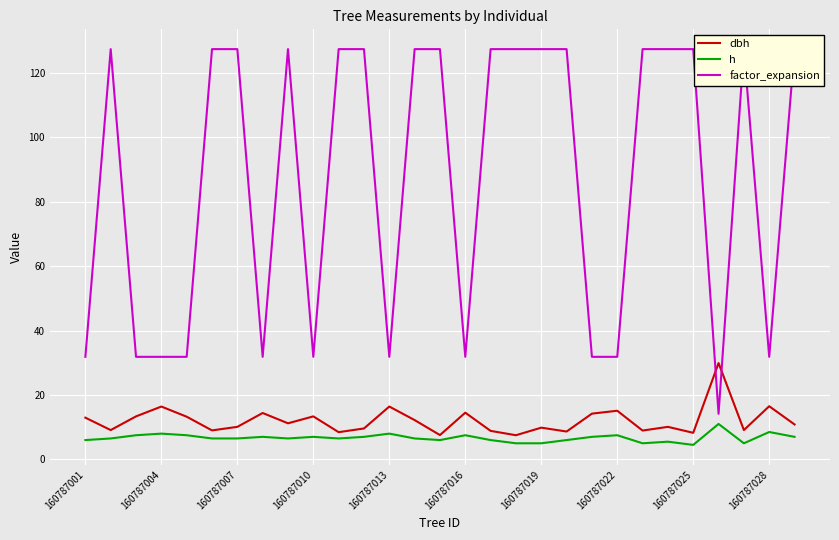

Is it true that dbh equals 13.3 at 160787025?

False